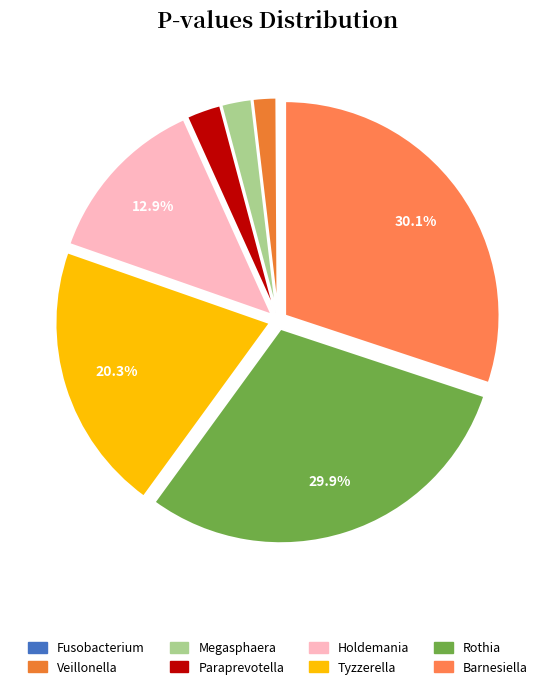

What percentage is NOT represented by Barnesiella?

69.9%